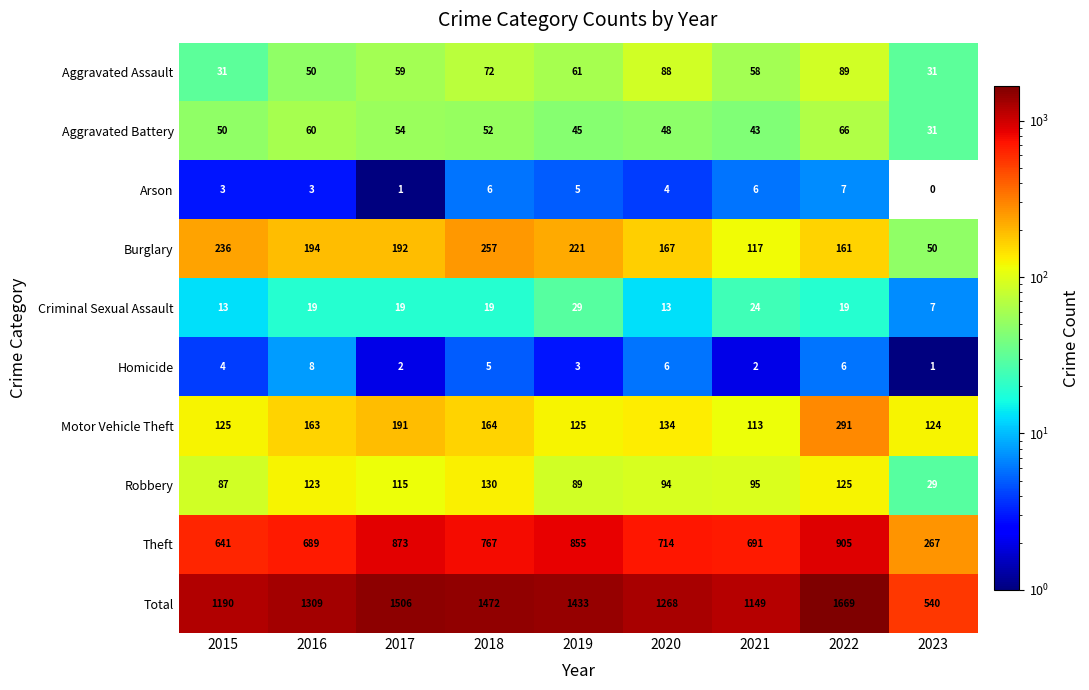

Rank the series at 2017 from lowest to highest value.

Arson, Homicide, Criminal Sexual Assault, Aggravated Battery, Aggravated Assault, Robbery, Motor Vehicle Theft, Burglary, Theft, Total